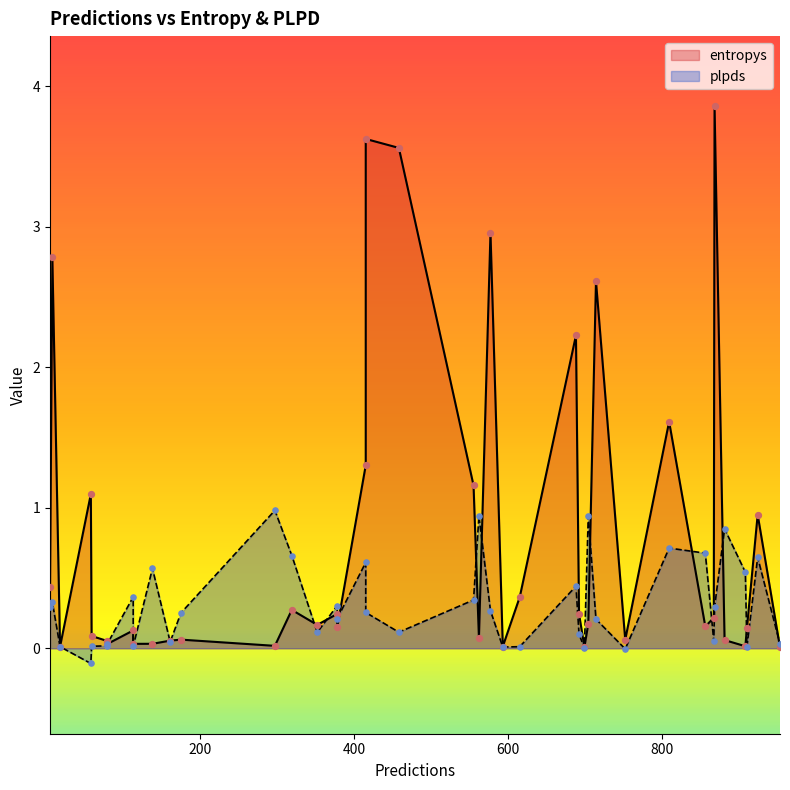

What are all the series names shown in the legend?

entropys, plpds